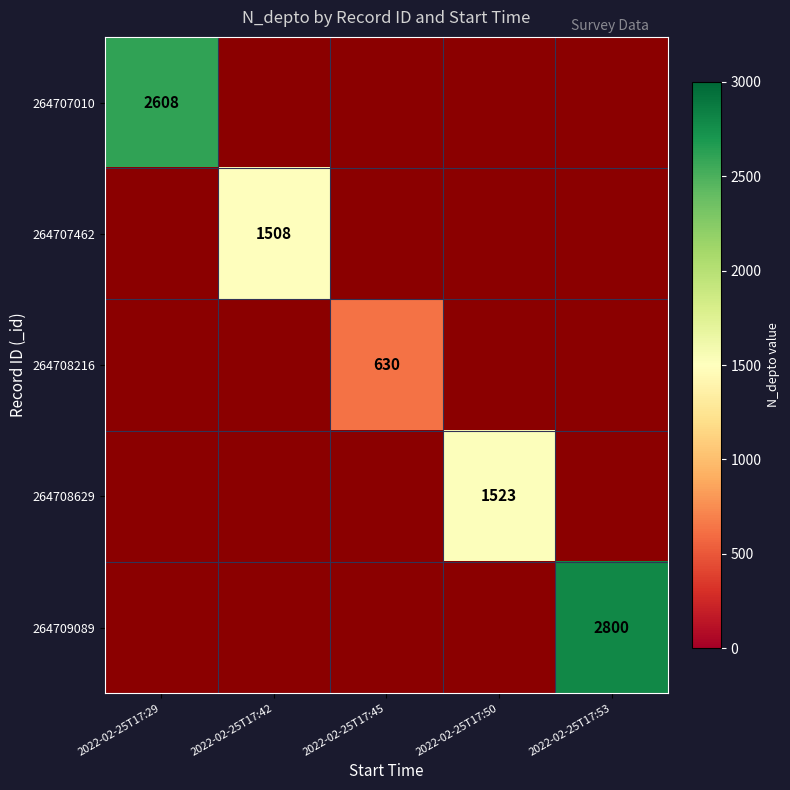

Is it true that 264707010 equals 845 at 2022-02-25T17:29?

False